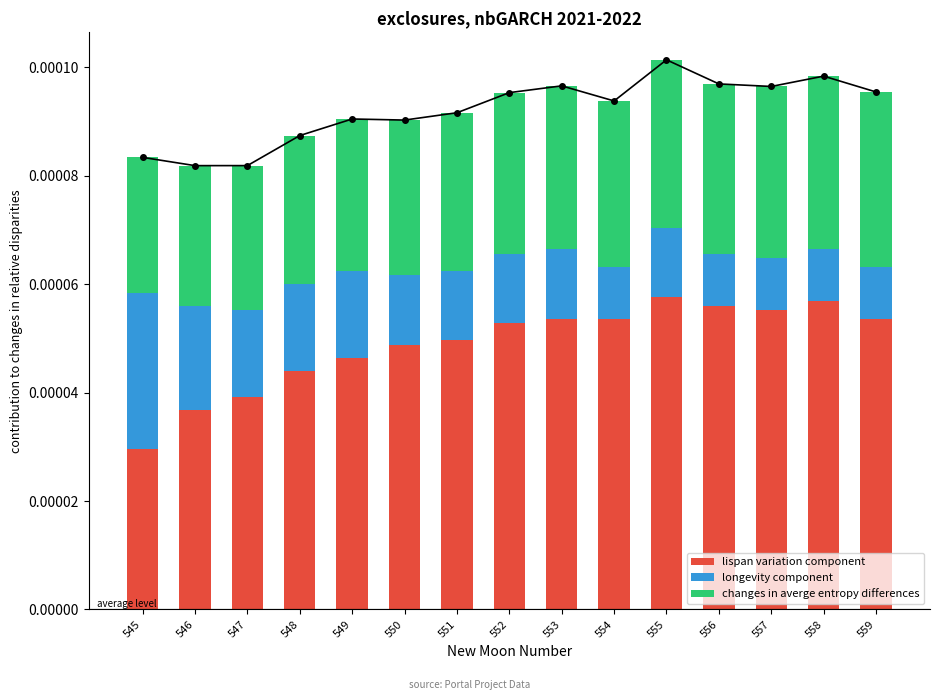

The lispan variation component series shows 0.0 at 549. True or false?

True